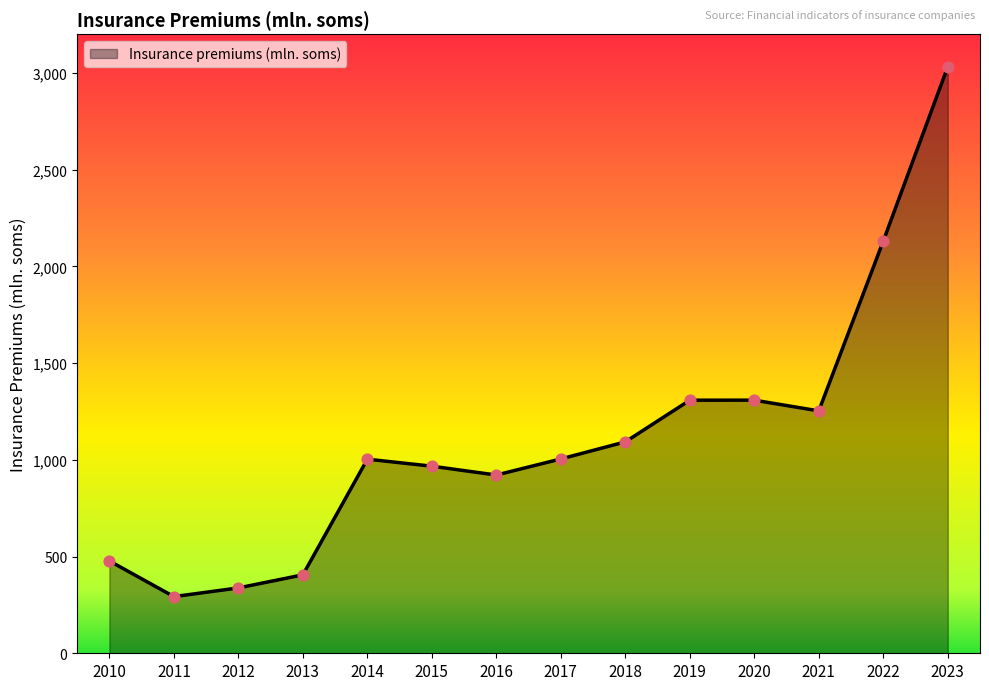

What is the ratio of the value at 2010 to the value at 2023?

0.2